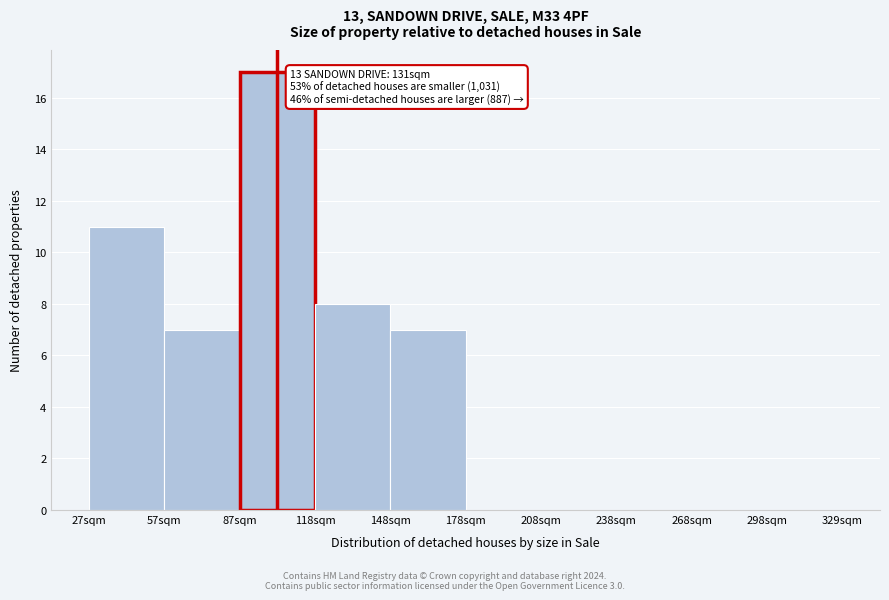

Reading right to left, extract all data points from this chart.

298sqm=0	268sqm=0	238sqm=0	208sqm=0	178sqm=0	148sqm=7	118sqm=8	87sqm=17	57sqm=7	27sqm=11